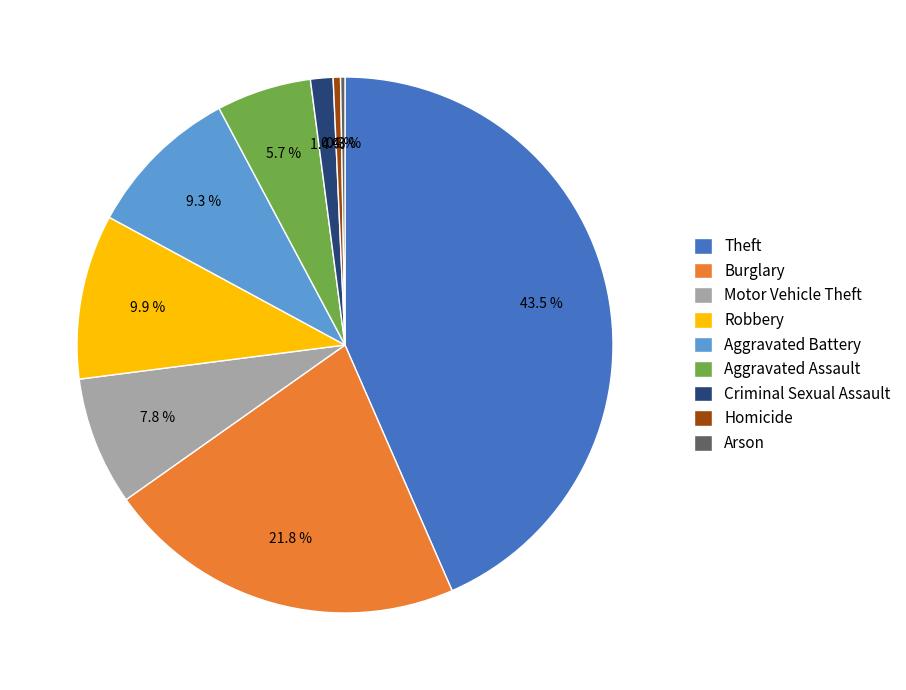

How much of the chart is everything except Motor Vehicle Theft?

92.2%